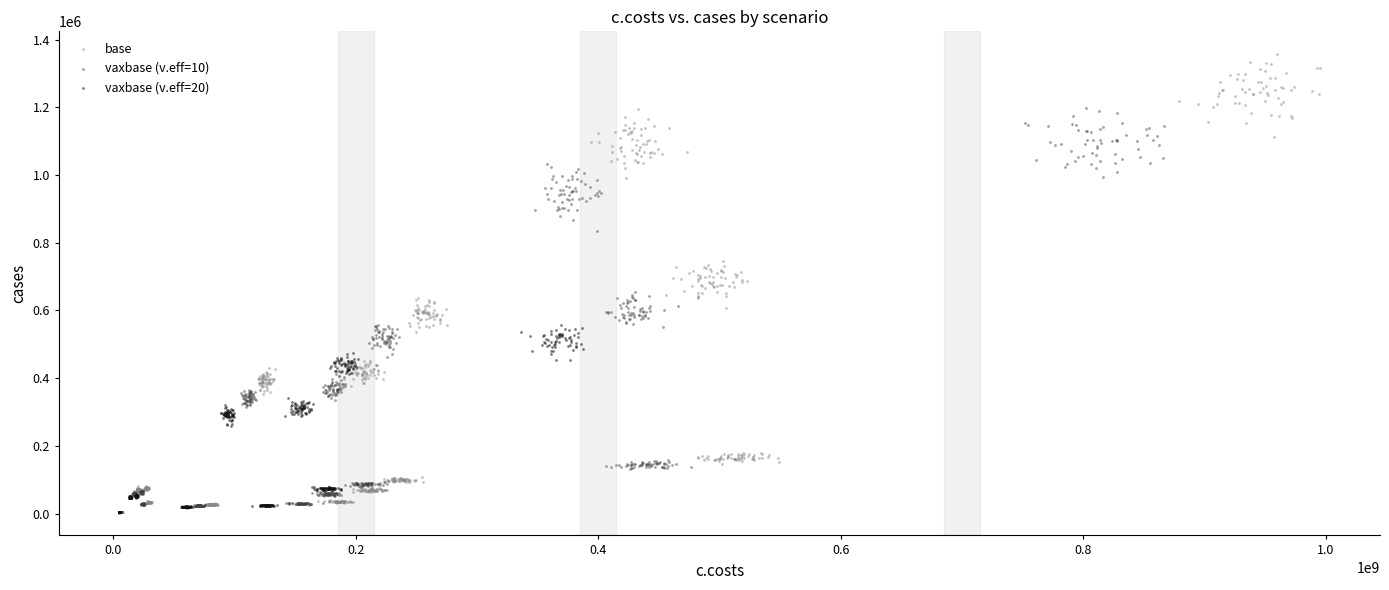

Which series reaches the maximum Y coordinate?

base